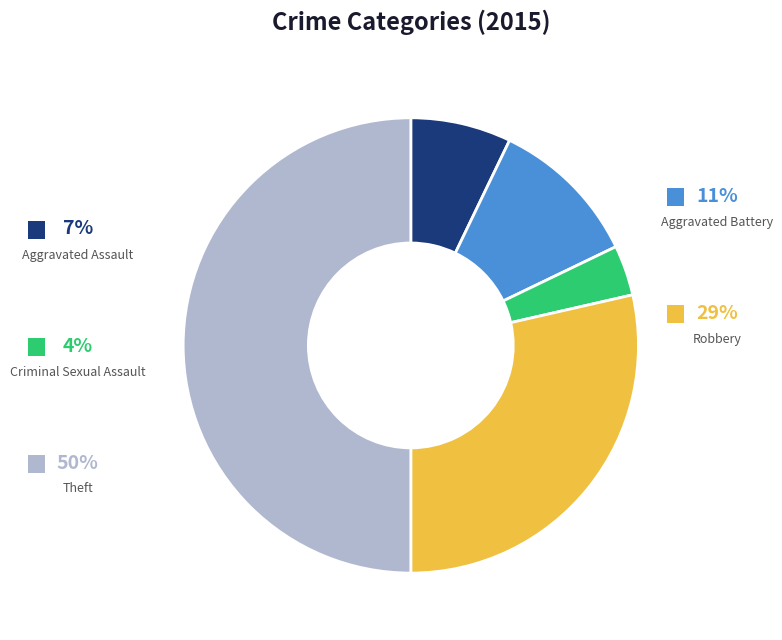

Count the number of slices in the pie.

5